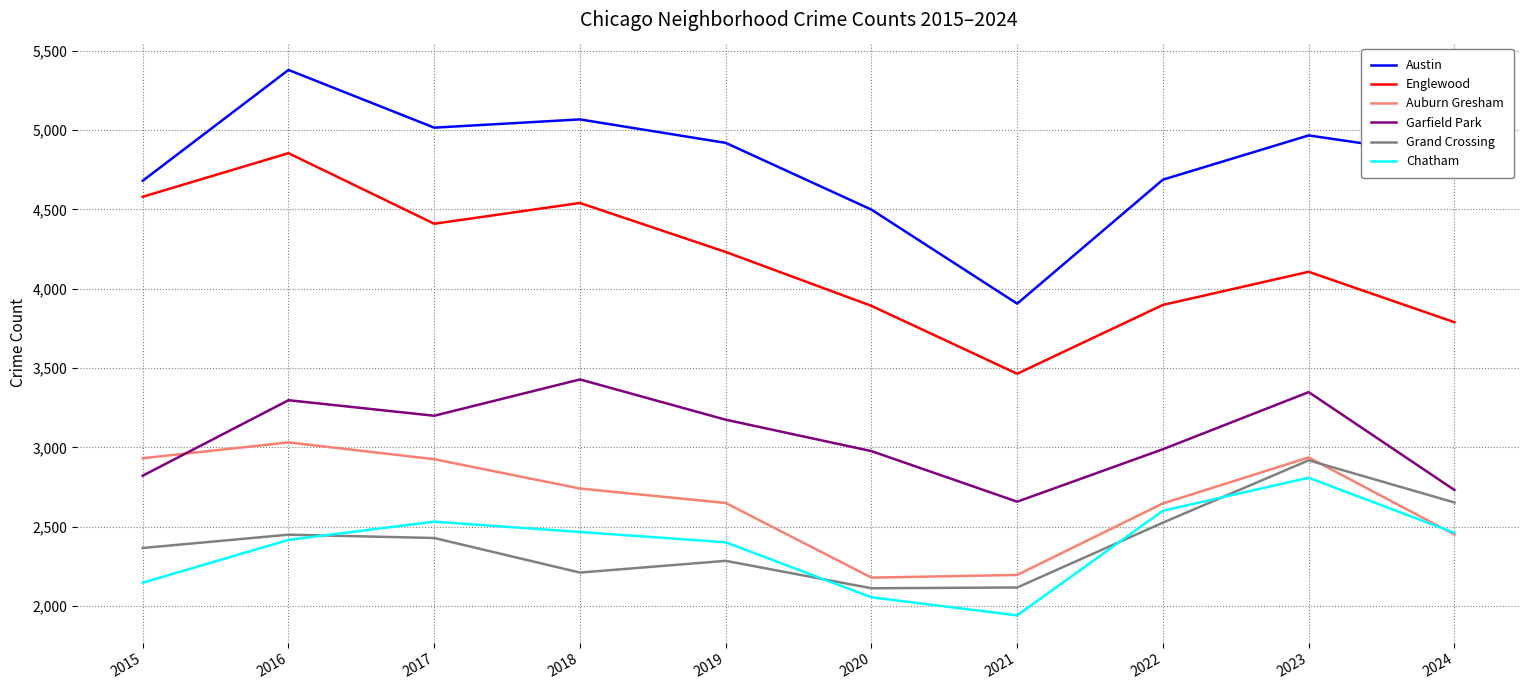

How many categories are shown in the chart?

10